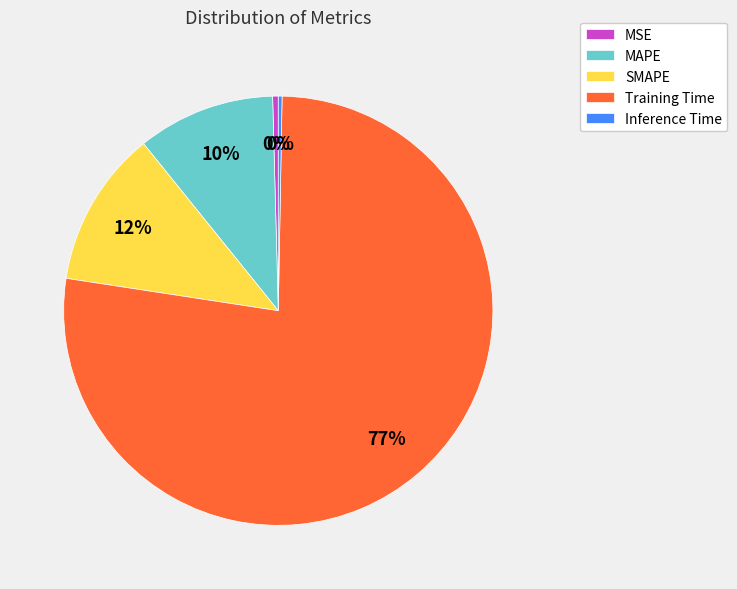

To the nearest percent, what is the difference between the Inference Time and SMAPE slice percentages?

12%